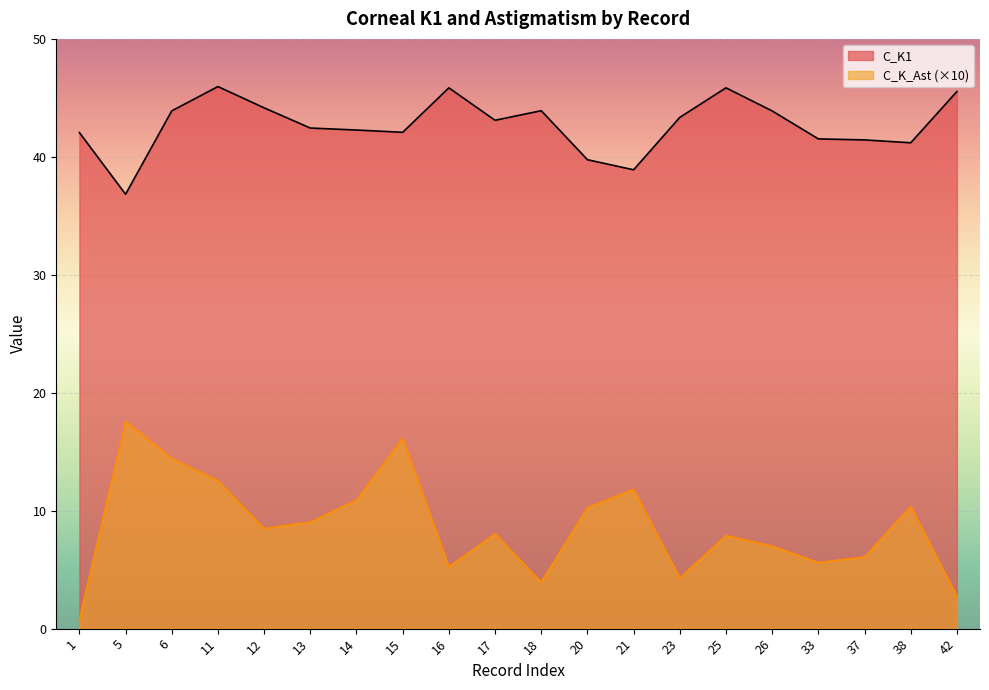

Where is the first local maximum for C_K_Ast?

5